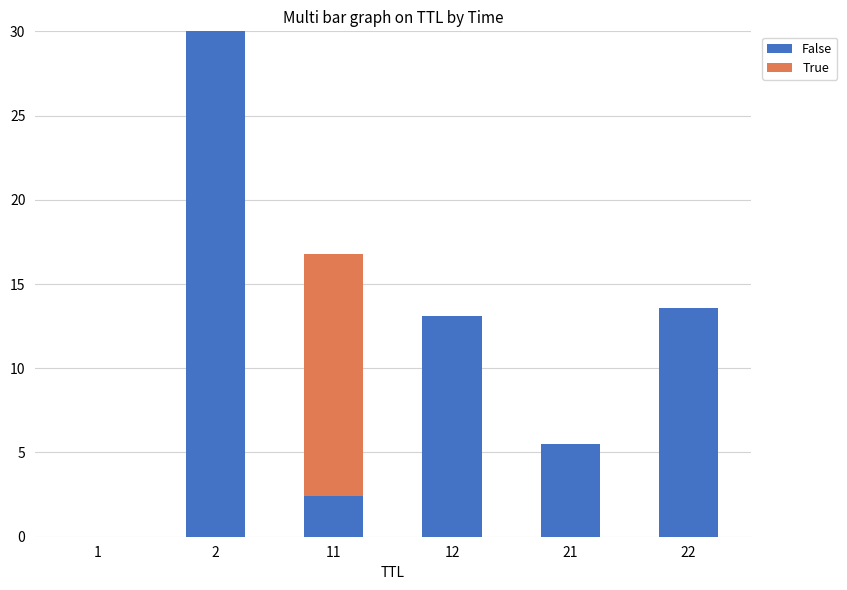

Is it true that False equals 13.1 at 12?

True